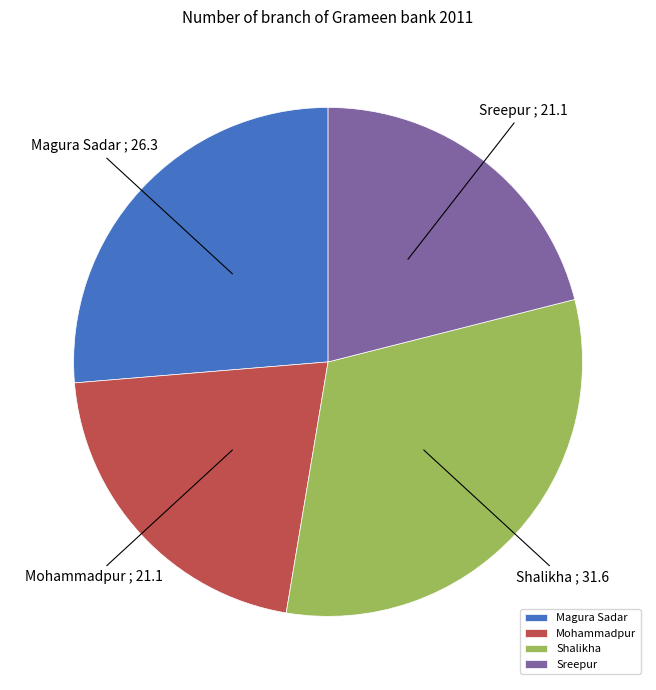

How many slices are in this pie chart?

4